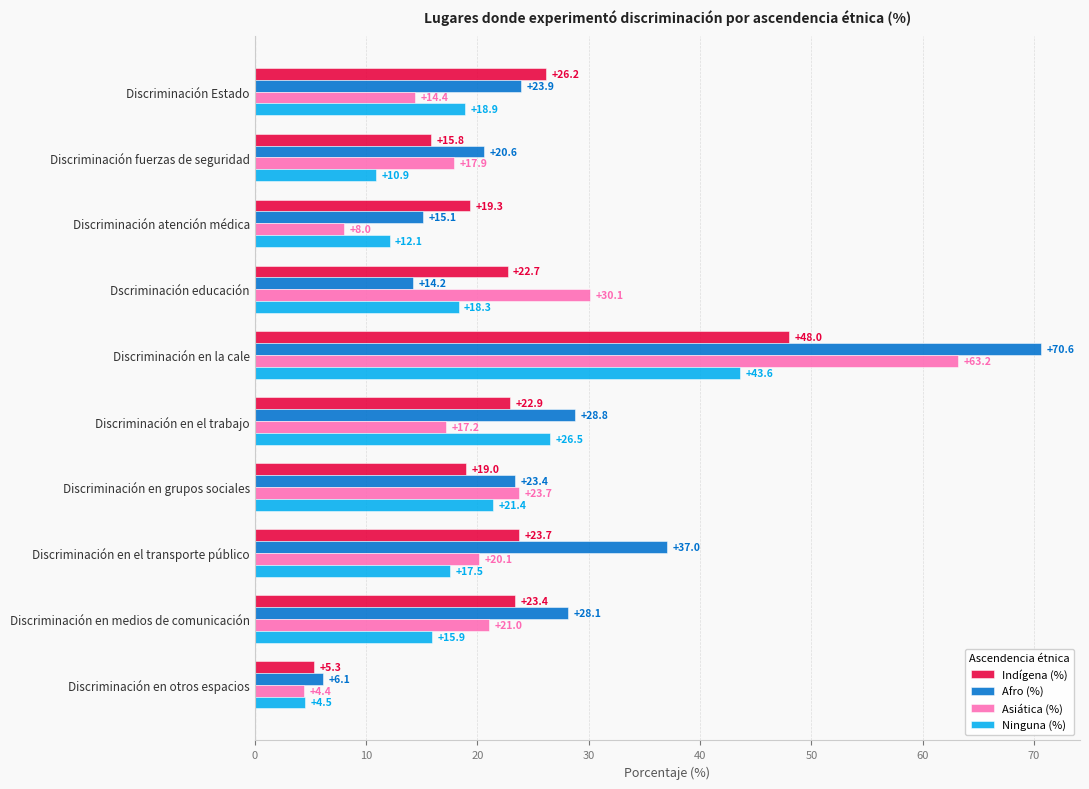

Which series has the largest range (max minus min)?

Afro (%)